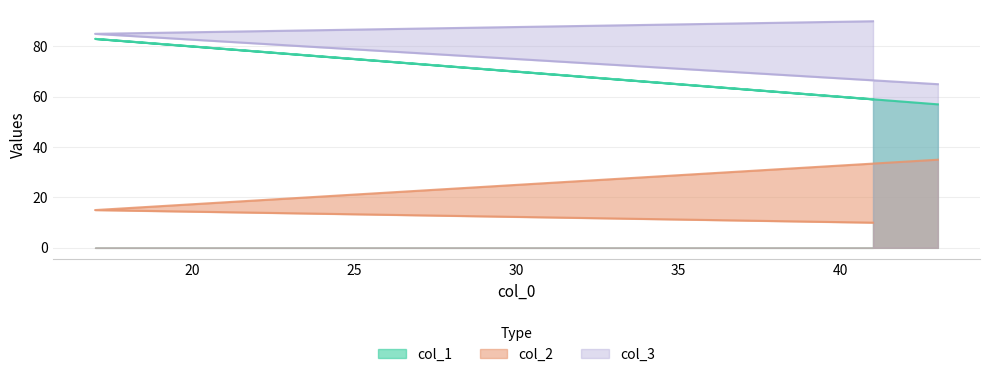

Reading left to right, transcribe all the data shown in this chart.

col_1: 41=59	17=83	43=57
col_2: 41=10	17=15	43=35
col_3: 41=90	17=85	43=65